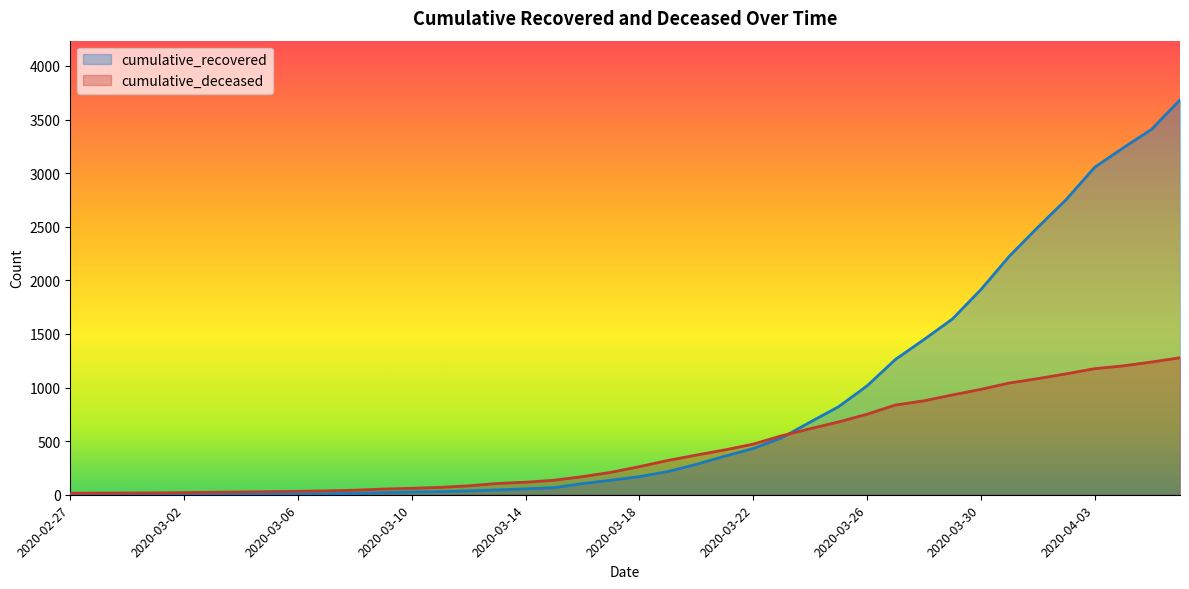

What is the difference between the maximum and second lowest values in the cumulative_deceased series?

1263